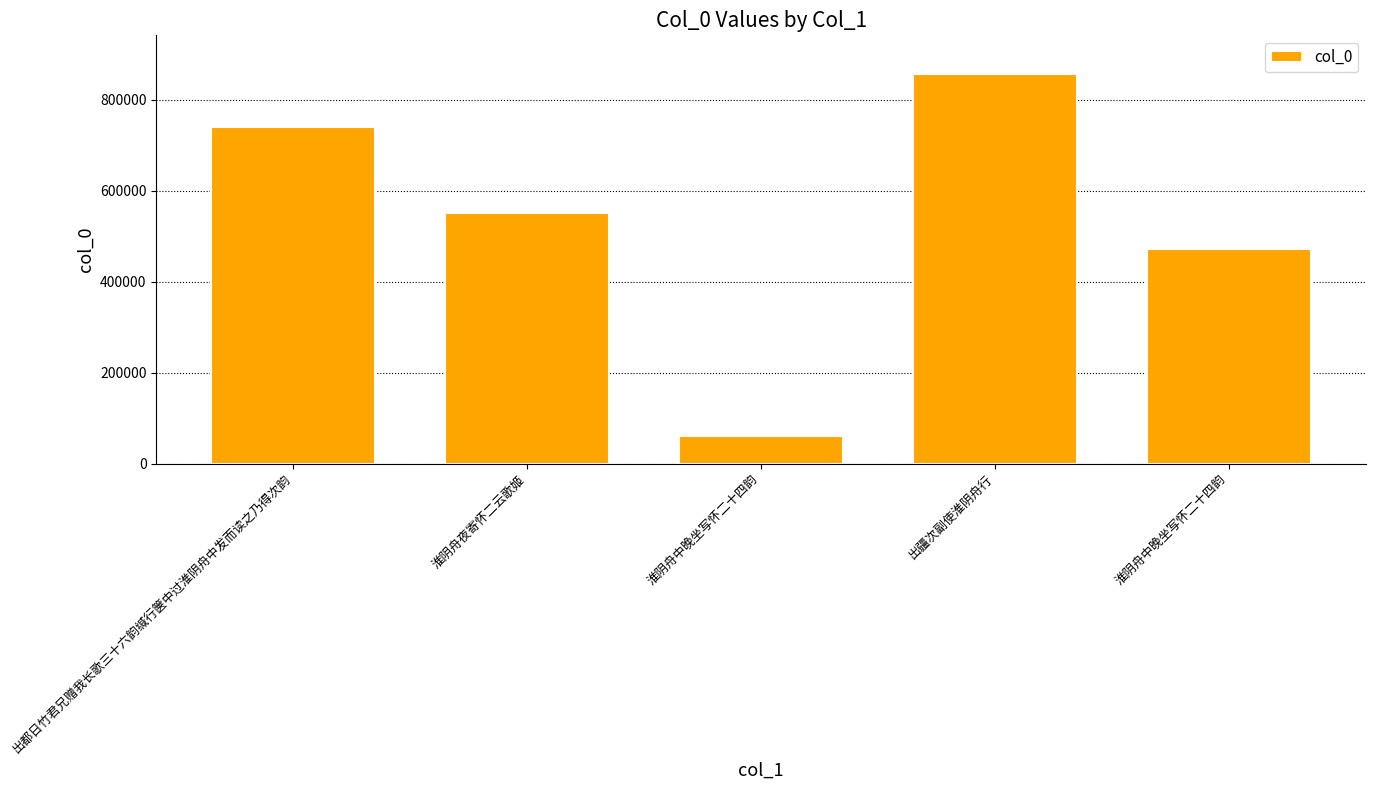

At which category does the chart reach its peak across all series?

出疆次副使淮阴舟行